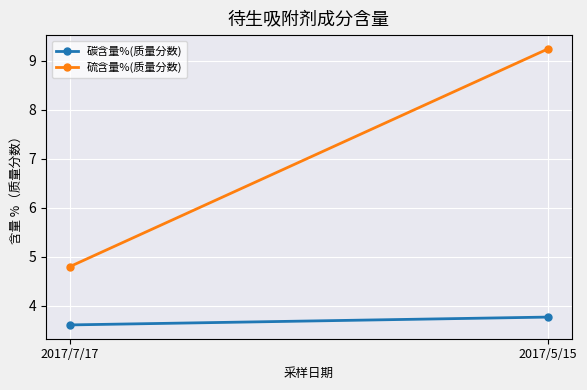

What is the difference between the maximum and minimum values in the 硫含量%(质量分数) series?

4.4